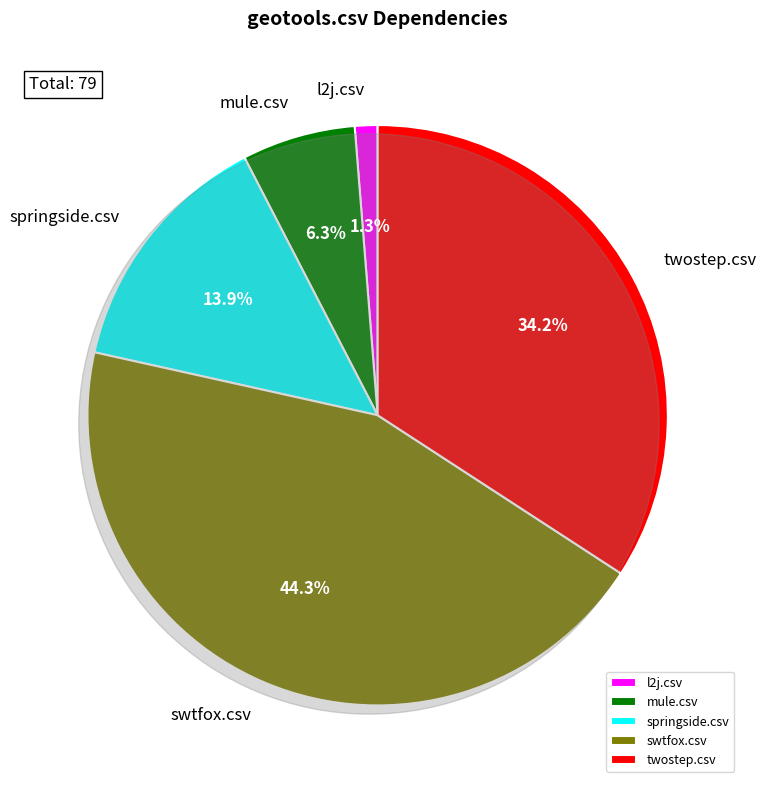

The geotools.csv slice represents 0% of the pie. True or false?

True